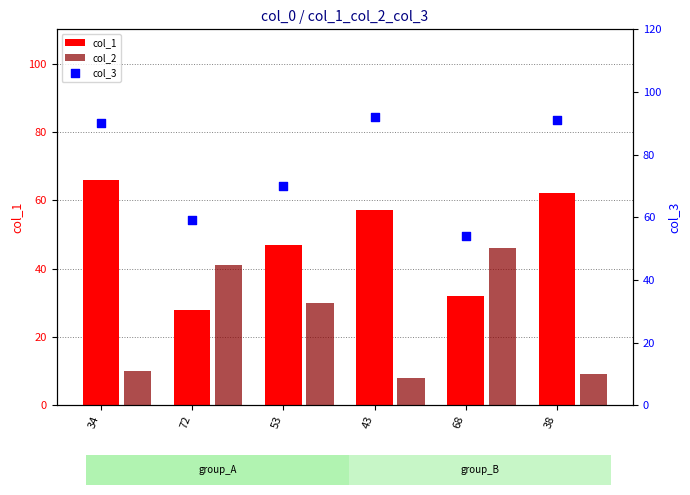

Which series has the largest total across all categories?

col_3